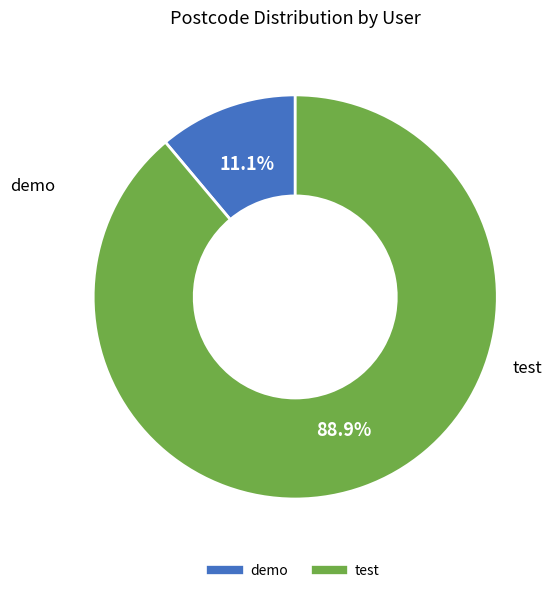

Do demo and test together represent more than half of the pie?

Yes